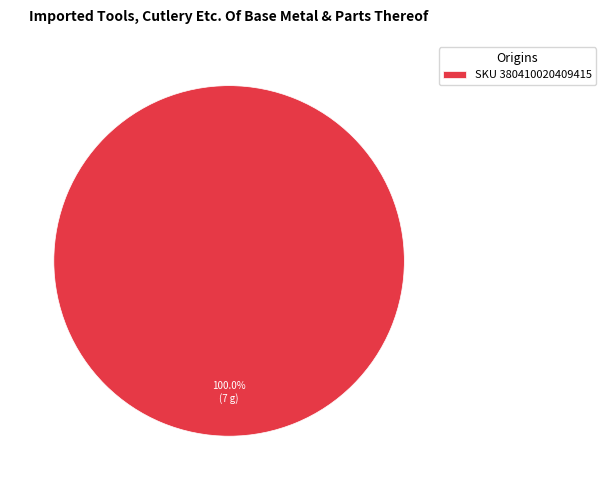

Rank the categories by value from lowest to highest.

SKU 380410020409415